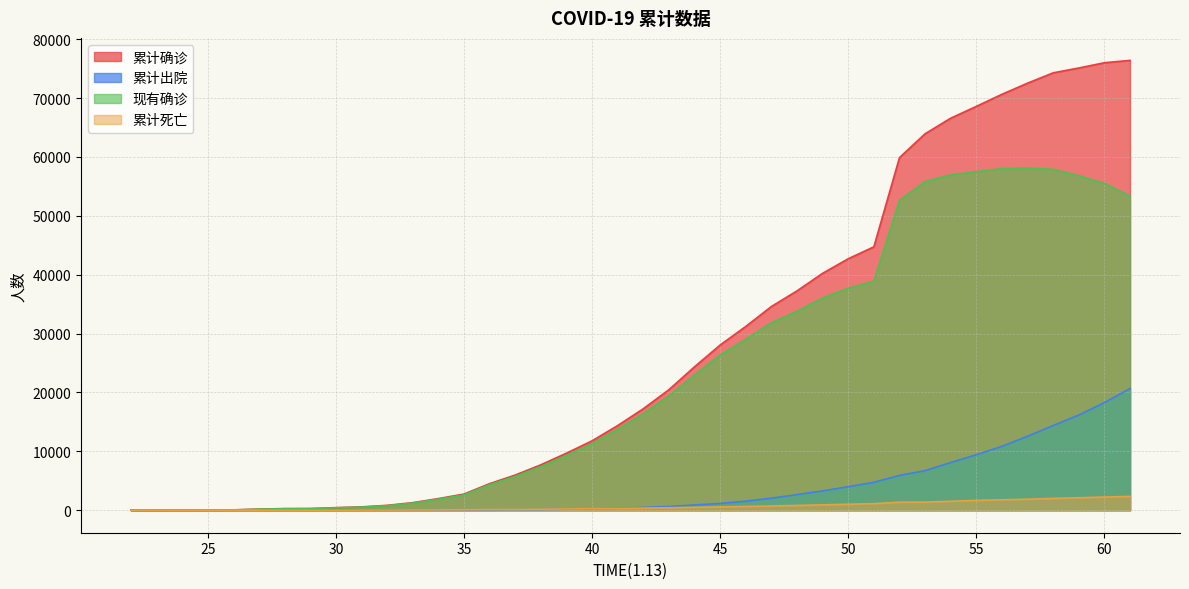

True or false: 现有确诊 and 累计出院 intersect in this chart.

False